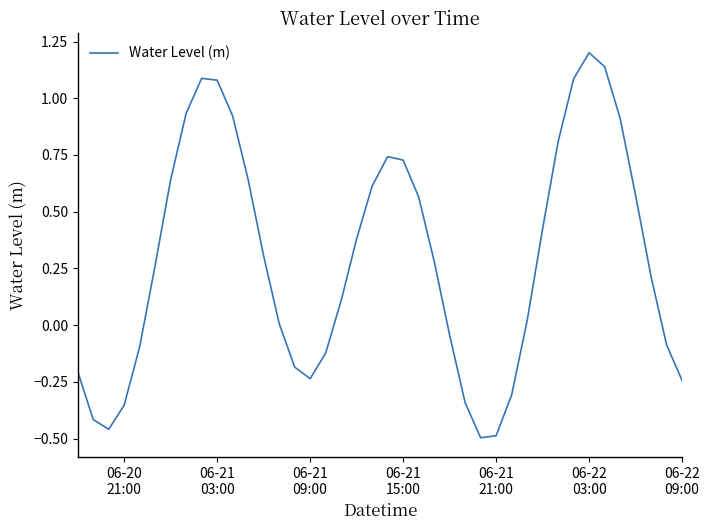

What is the greatest value displayed?

1.2